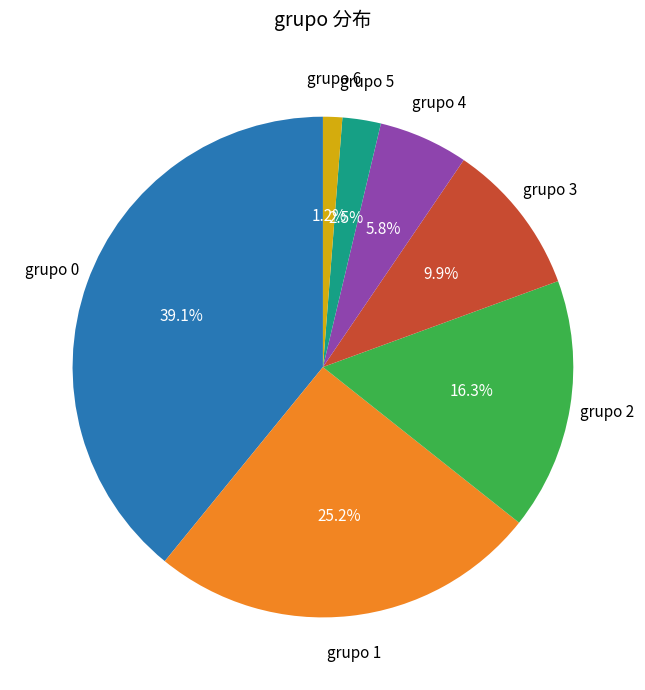

How many segments does this pie chart have?

7